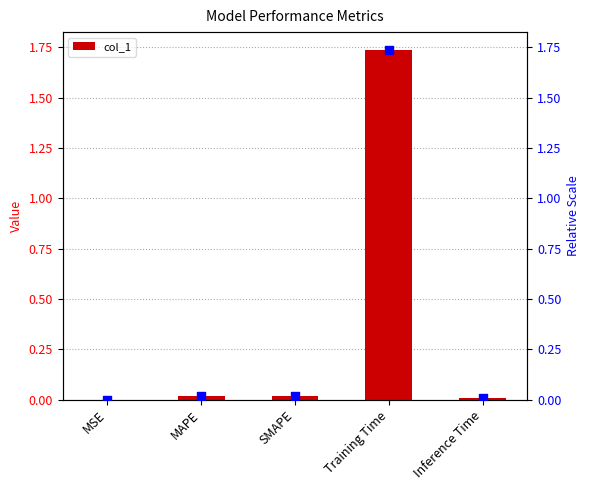

At how many categories does at least one series exceed 0?

5